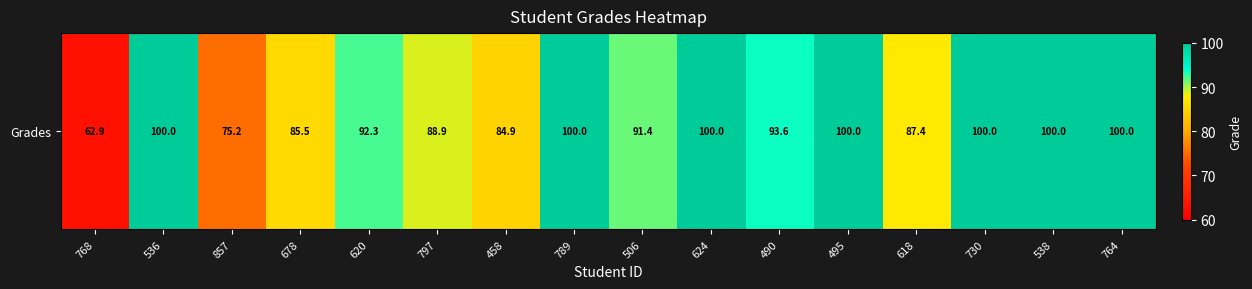

Where does the data first go above 93?

536